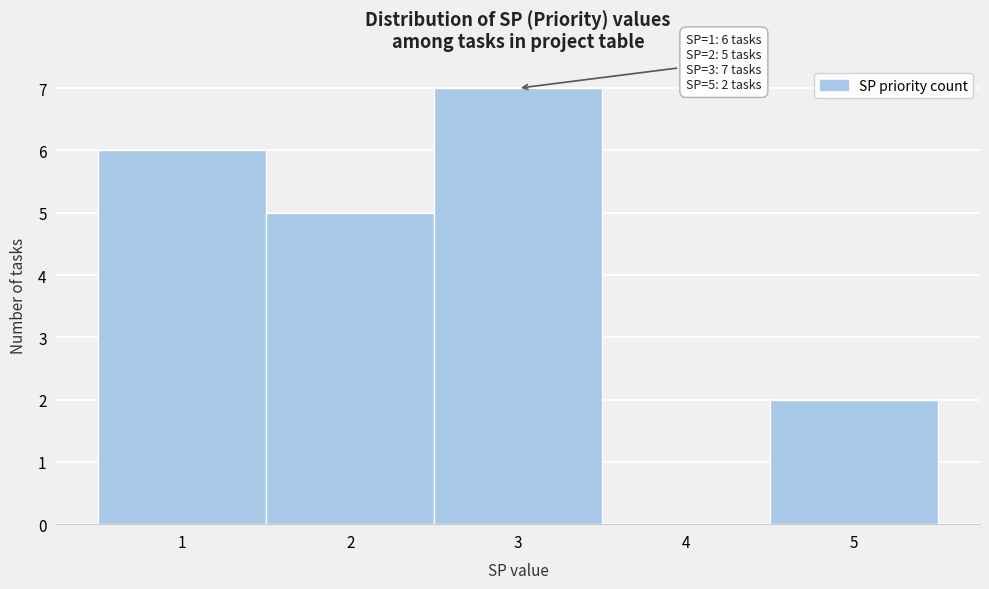

Which range on the x-axis has the tallest bar?

2.5 to 3.5